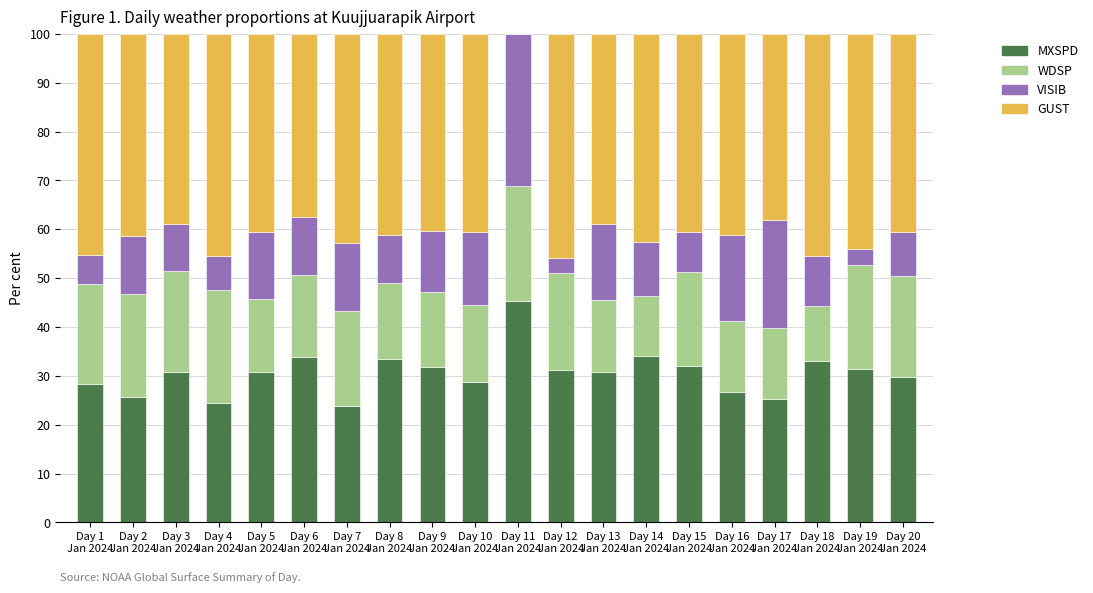

What is the maximum value for MXSPD?

45.4